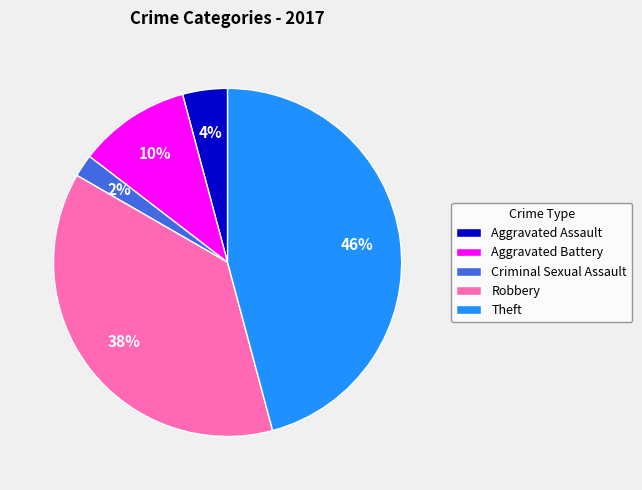

What percentage is the Aggravated Battery slice, to the nearest percent?

10%